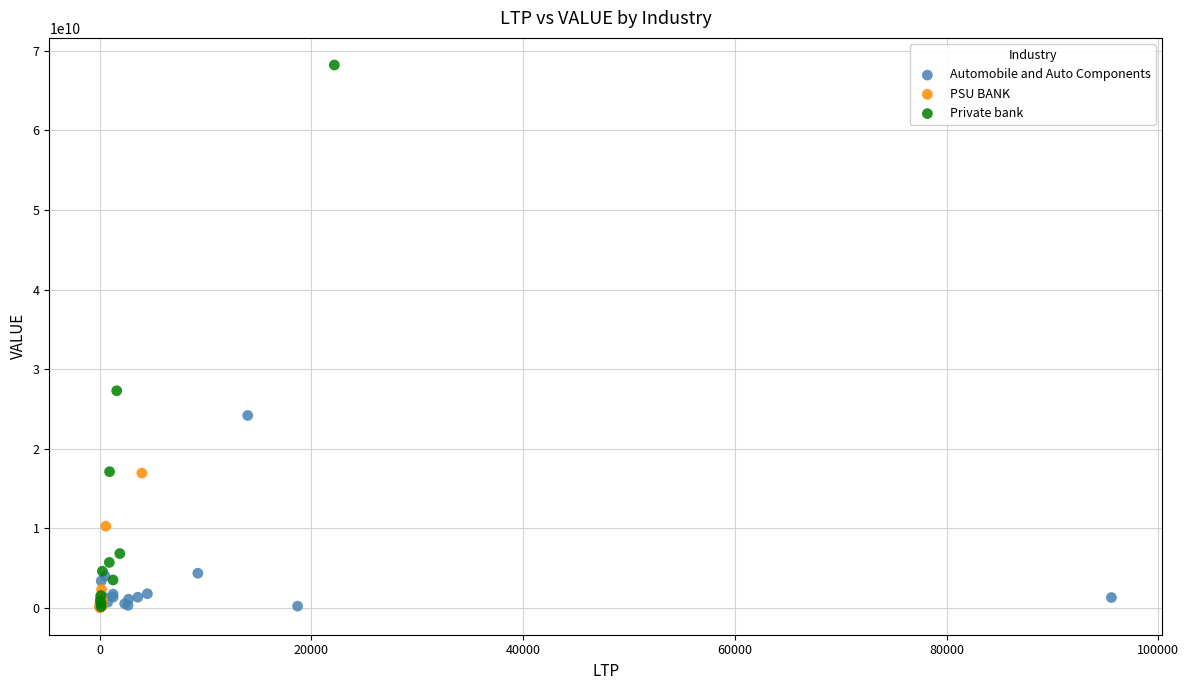

Which series has the widest spread of Y values?

Private bank